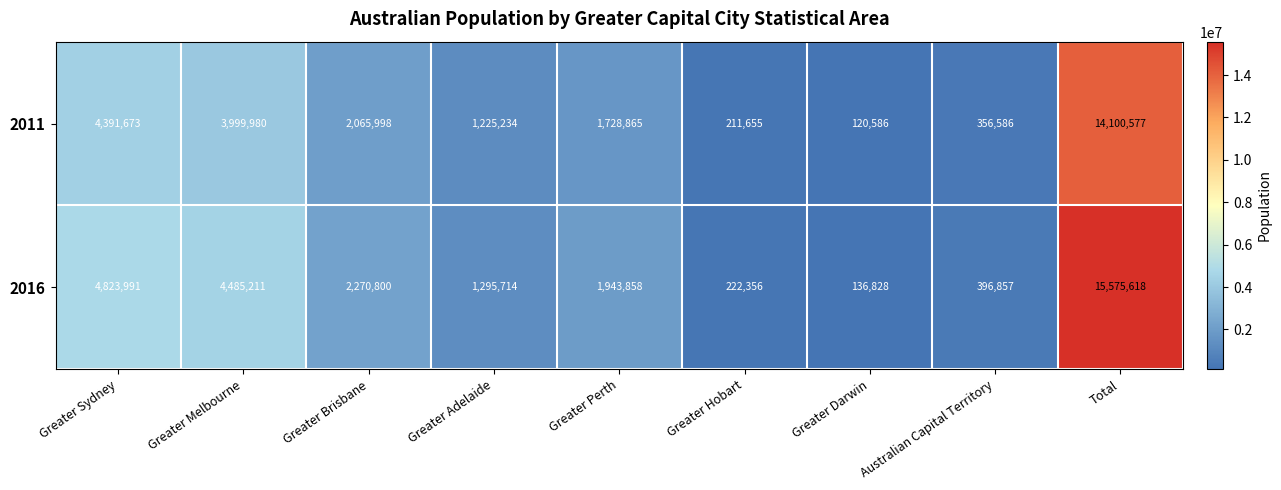

What is the total value across all series at Greater Melbourne?

8485191